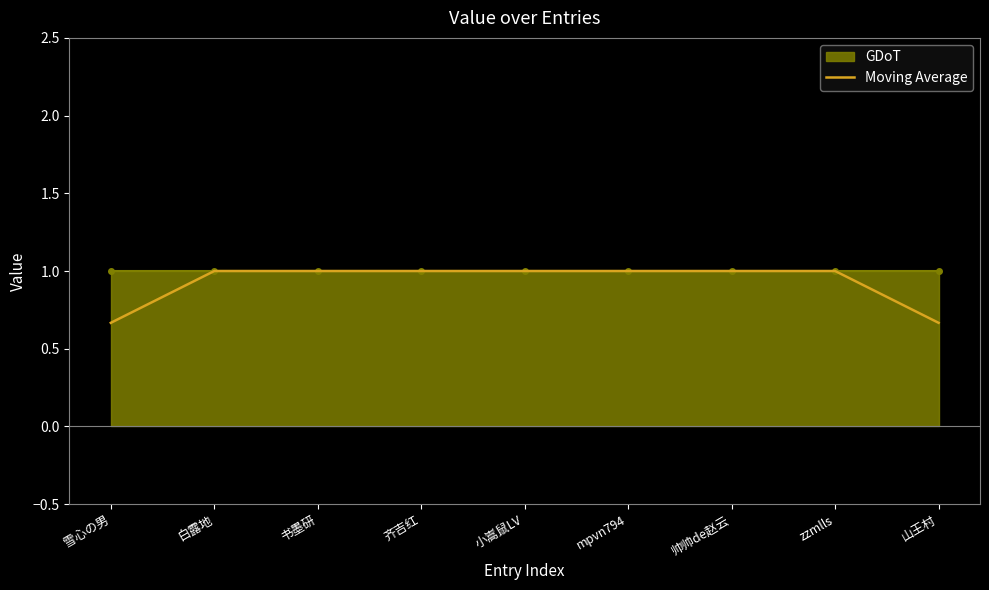

What value does the data have at 帅帅de赵云?

1.0